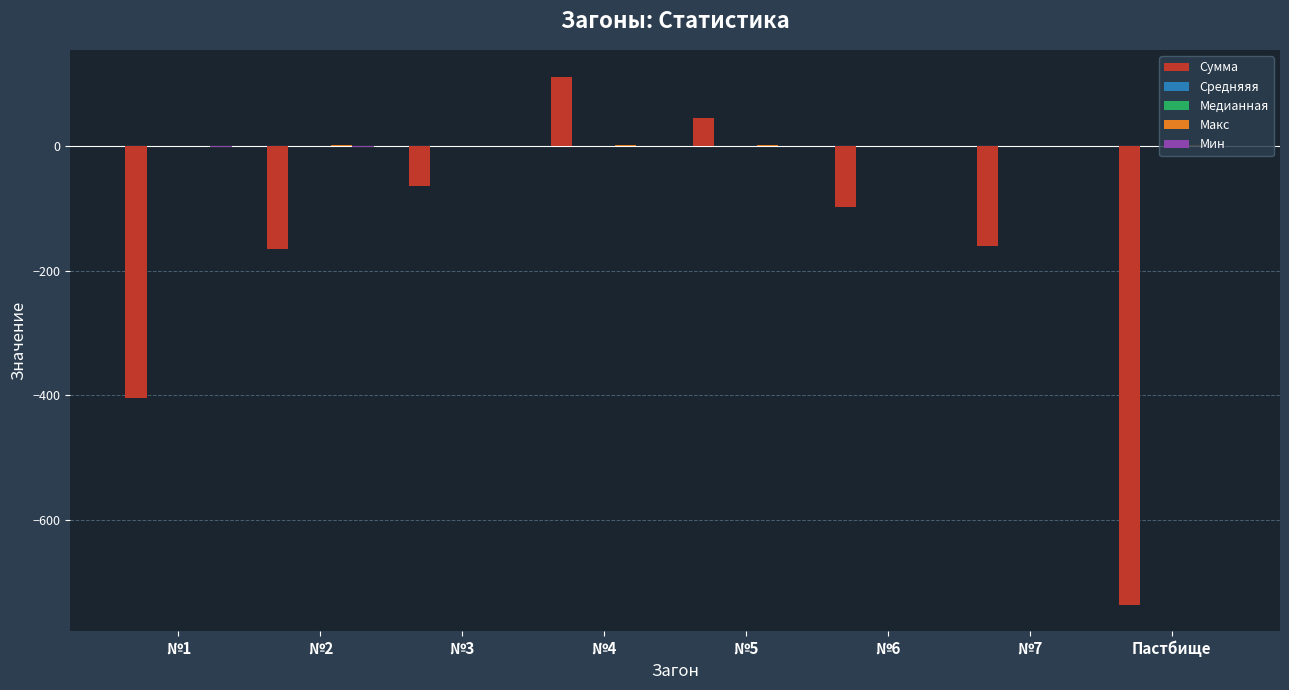

What is the greatest value displayed?

111.2